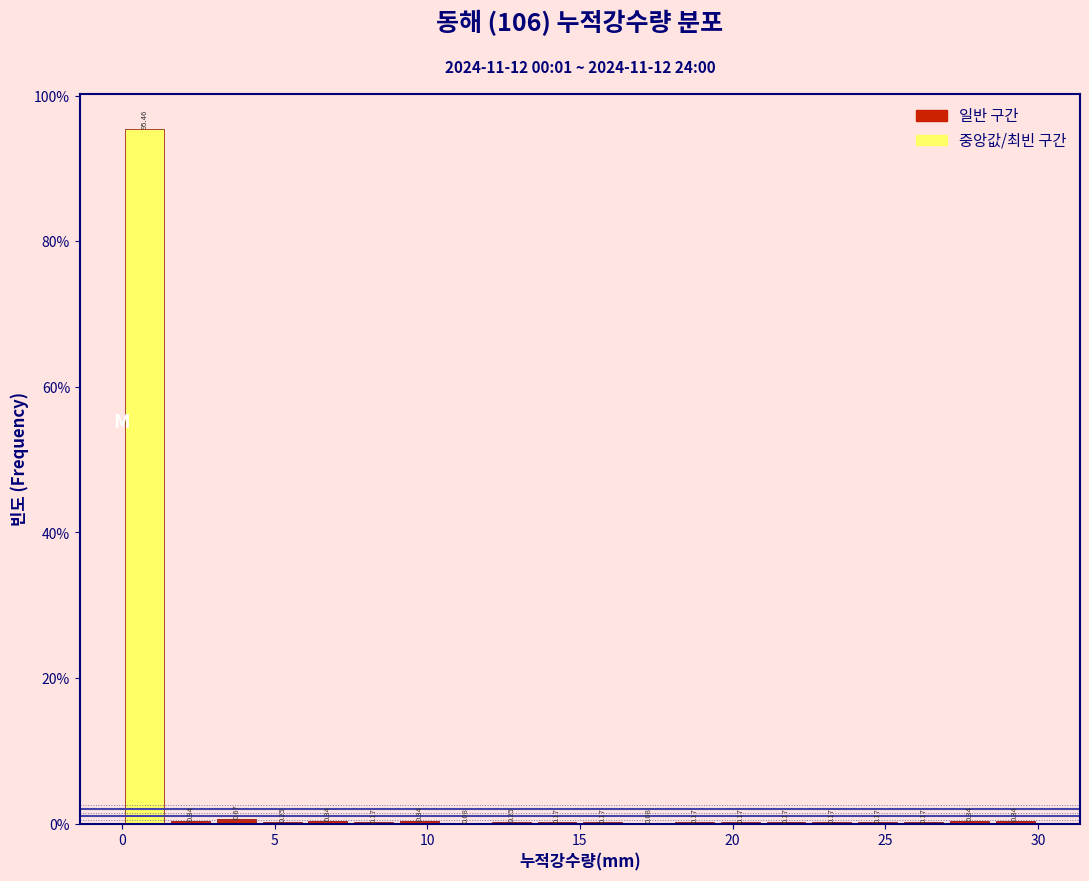

Around what value on the x-axis is the tallest bar? Give the approximate position of its centre, as read against the axis.

1.0